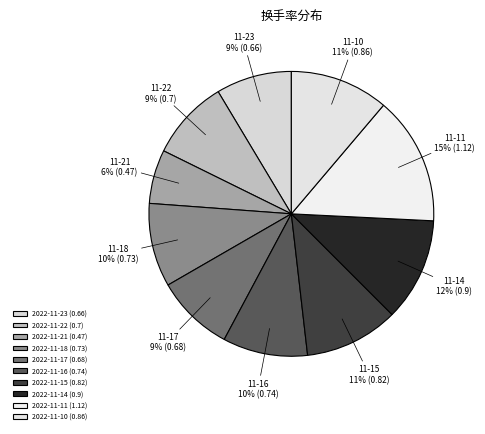

Which category has the biggest portion of the pie?

2022-11-11